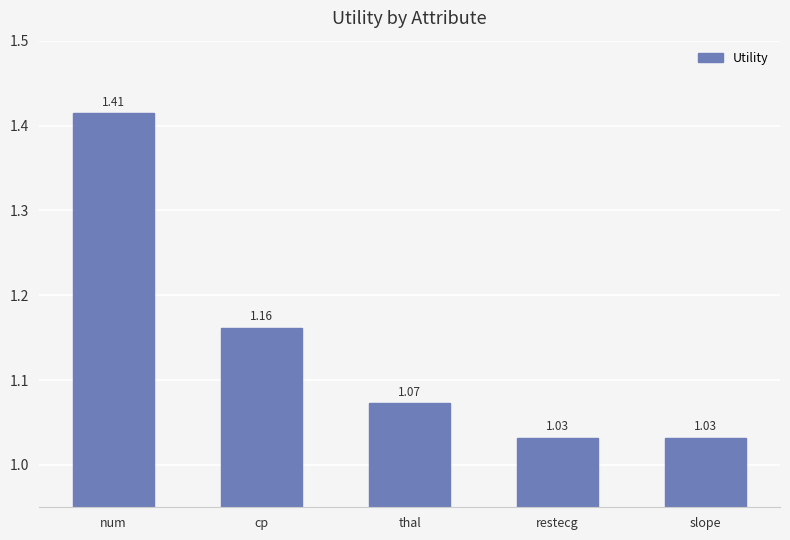

True or false: the data shows 1.8 at cp.

False